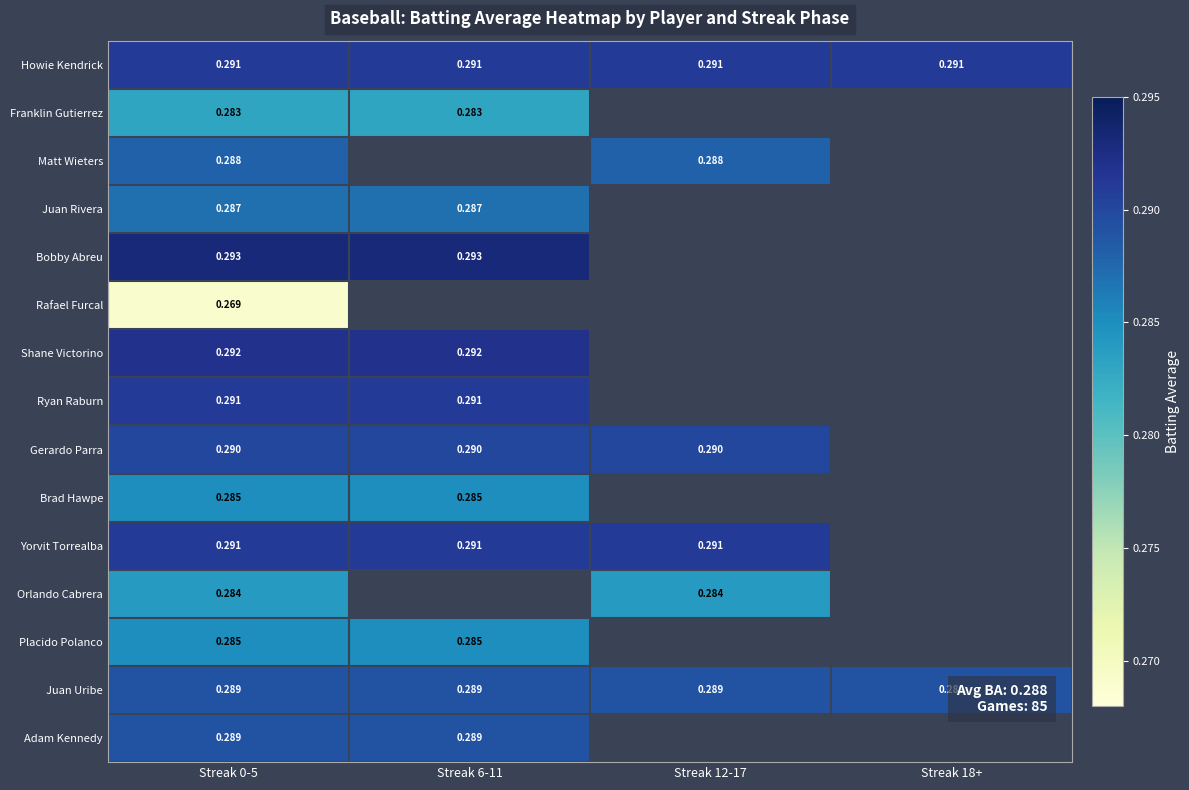

At which label does Brad Hawpe reach its peak?

Streak 0-5